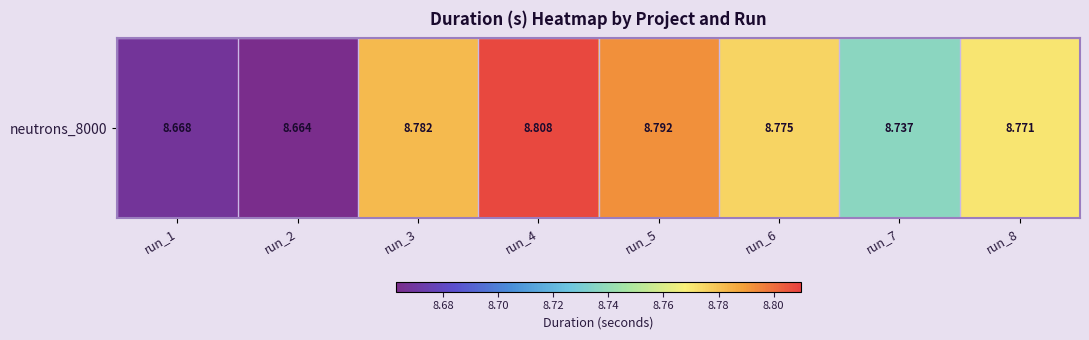

Reading left to right, extract all data points from this chart.

8.7	8.7	8.8	8.8	8.8	8.8	8.7	8.8